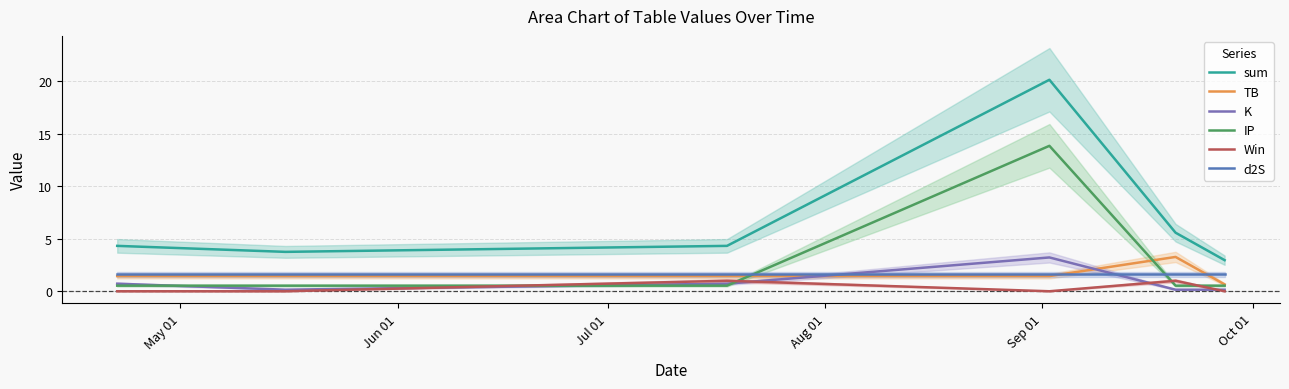

How many data points does each series have?

6